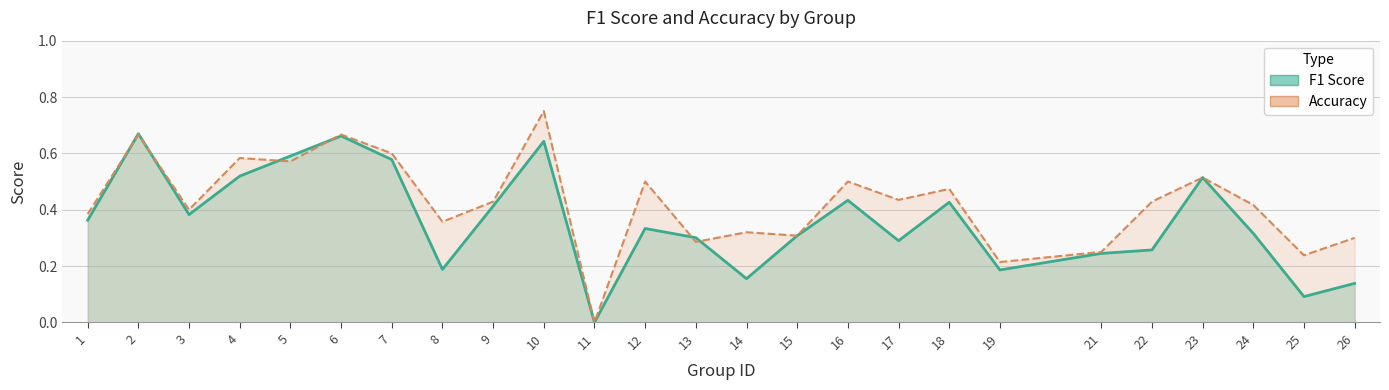

What is the value of the f1 point at the 18th from the left?

0.4